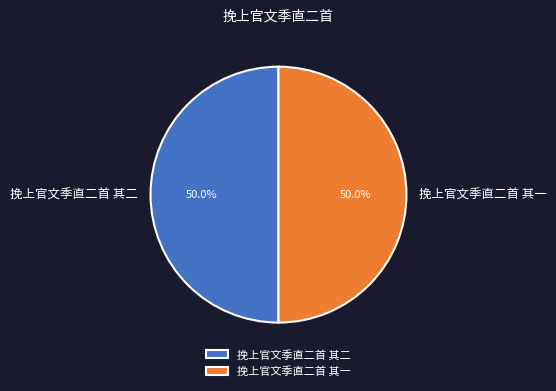

Approximately how many times larger is the value at 挽上官文季直二首 其一 compared to 挽上官文季直二首 其二?

1.0